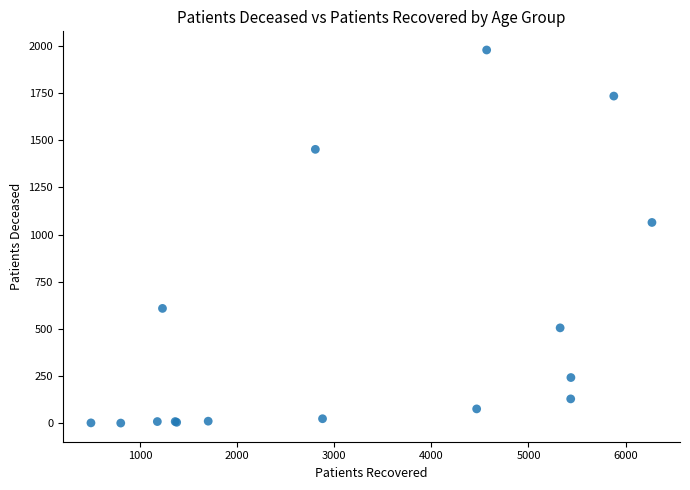

What Y value in the scatter plot is closest to 989?

1064